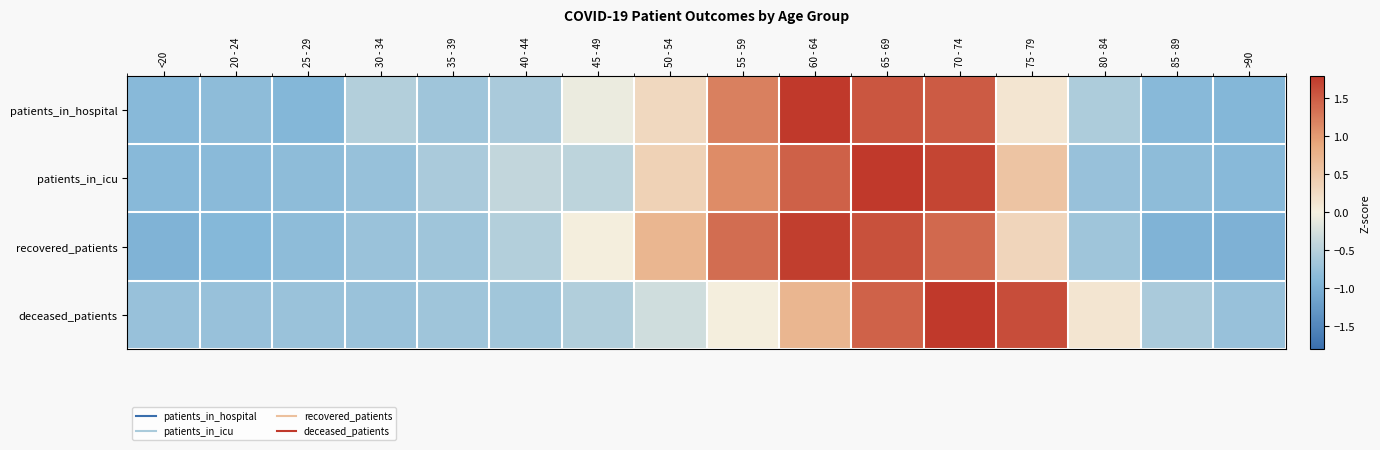

Reading left to right, extract all data points from this chart.

patients_in_hospital: <20=-0.9	20 - 24=-0.8	25 - 29=-0.9	30 - 34=-0.5	35 - 39=-0.7	40 - 44=-0.6	45 - 49=-0.1	50 - 54=0.3	55 - 59=1.2	60 - 64=2.1	65 - 69=1.6	70 - 74=1.5	75 - 79=0.1	80 - 84=-0.6	85 - 89=-0.9	>90=-0.9
patients_in_icu: <20=-0.9	20 - 24=-0.8	25 - 29=-0.8	30 - 34=-0.8	35 - 39=-0.6	40 - 44=-0.4	45 - 49=-0.4	50 - 54=0.4	55 - 59=1.1	60 - 64=1.5	65 - 69=2.0	70 - 74=1.7	75 - 79=0.5	80 - 84=-0.7	85 - 89=-0.8	>90=-0.9
recovered_patients: <20=-0.9	20 - 24=-0.9	25 - 29=-0.8	30 - 34=-0.7	35 - 39=-0.7	40 - 44=-0.5	45 - 49=0.0	50 - 54=0.7	55 - 59=1.4	60 - 64=1.7	65 - 69=1.6	70 - 74=1.4	75 - 79=0.3	80 - 84=-0.7	85 - 89=-0.9	>90=-1.0
deceased_patients: <20=-0.7	20 - 24=-0.7	25 - 29=-0.7	30 - 34=-0.7	35 - 39=-0.7	40 - 44=-0.7	45 - 49=-0.5	50 - 54=-0.3	55 - 59=0.0	60 - 64=0.7	65 - 69=1.5	70 - 74=2.5	75 - 79=1.6	80 - 84=0.1	85 - 89=-0.6	>90=-0.7